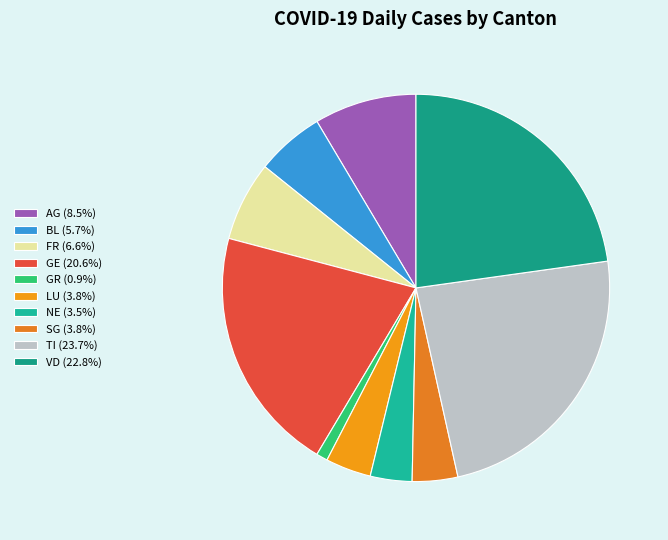

Count the number of slices in the pie.

10